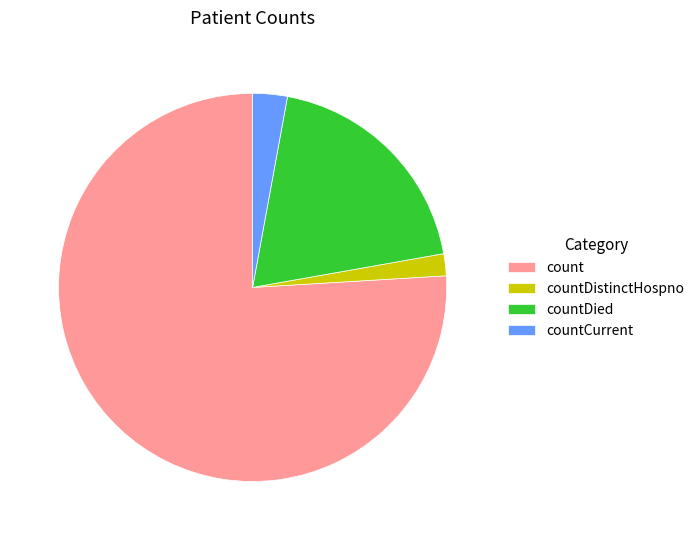

Is the sum of countCurrent and countDied greater than half?

No